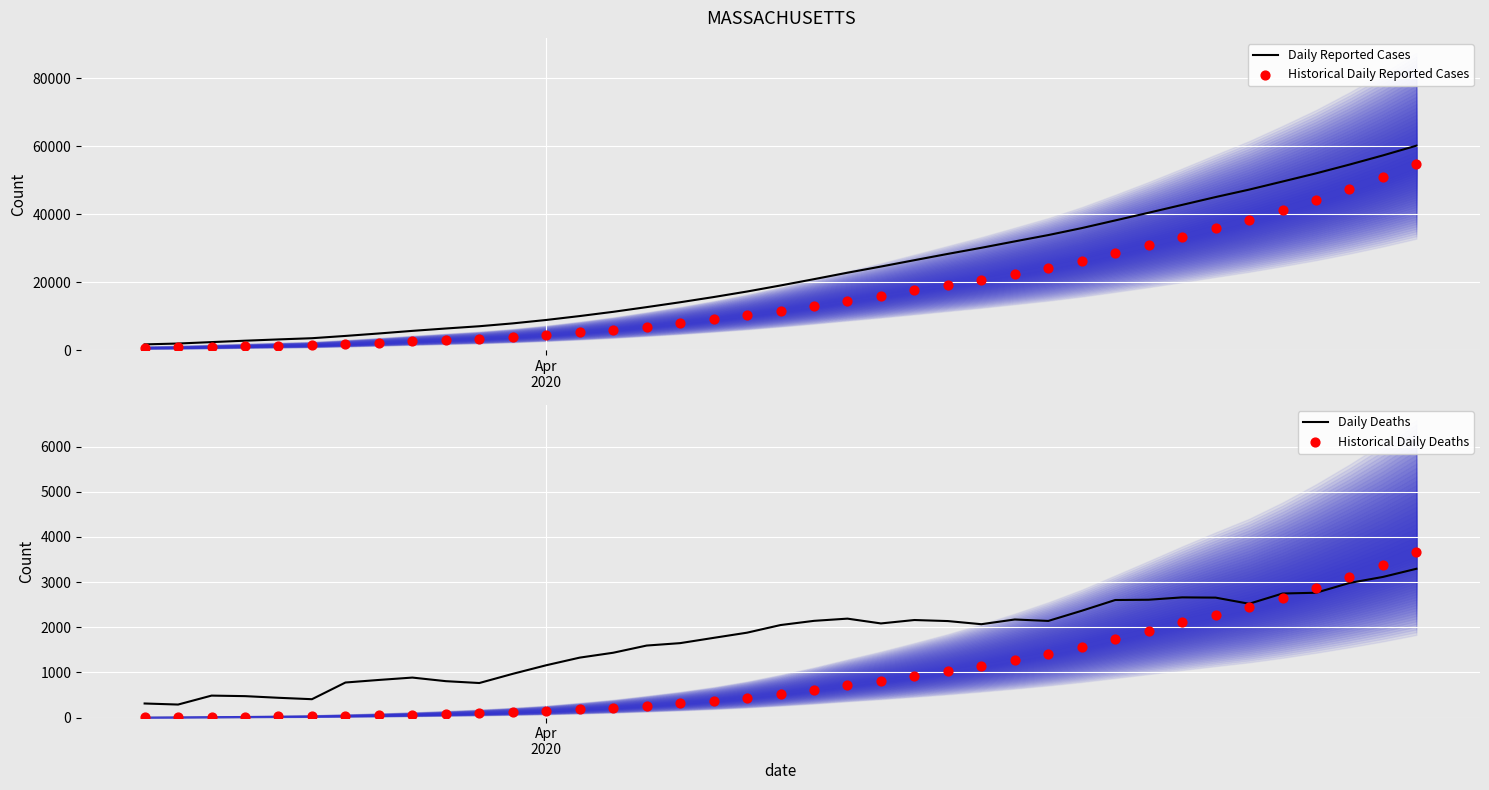

Which series has the widest spread of Y values?

Daily Reported Cases